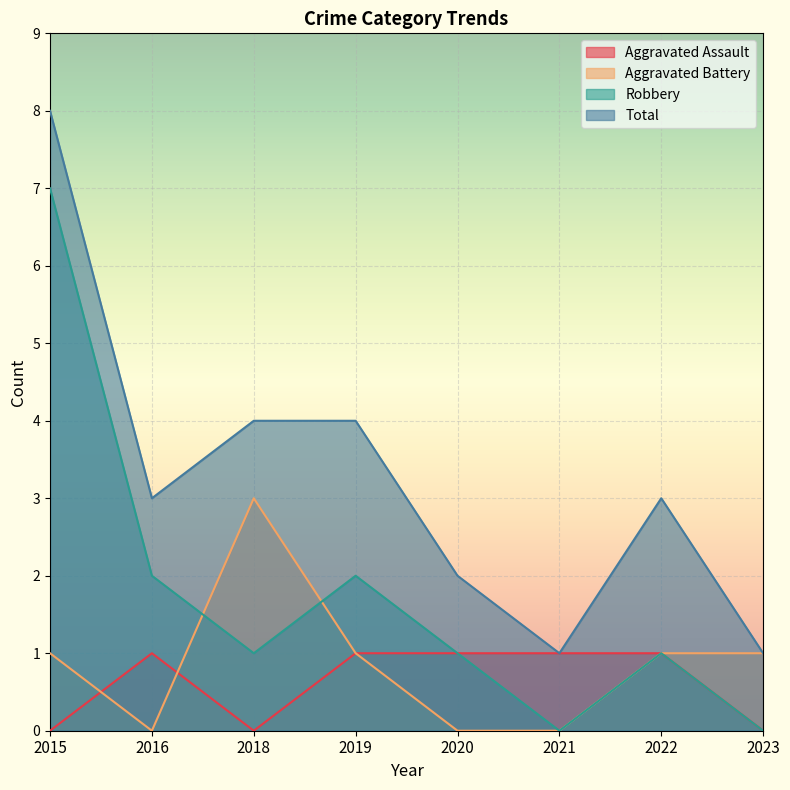

Rank the categories by Aggravated Assault value from lowest to highest.

2015, 2018, 2023, 2016, 2019, 2020, 2021, 2022